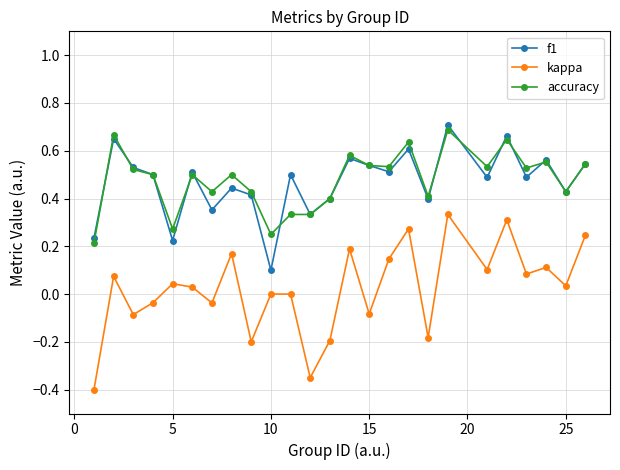

Count the number of categories in the chart.

25